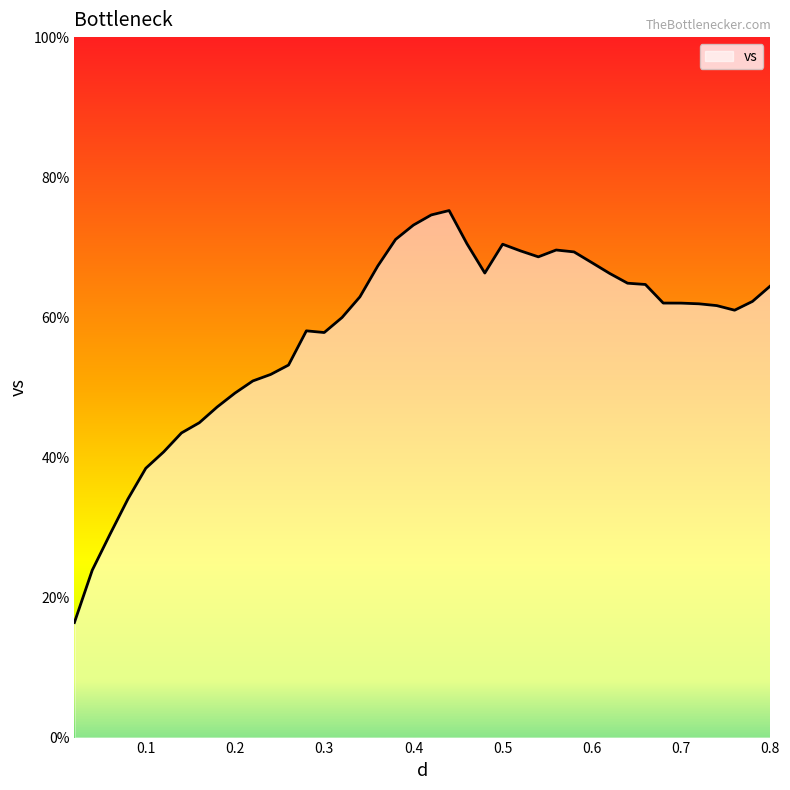

What is the difference between the maximum and minimum values?

58.8